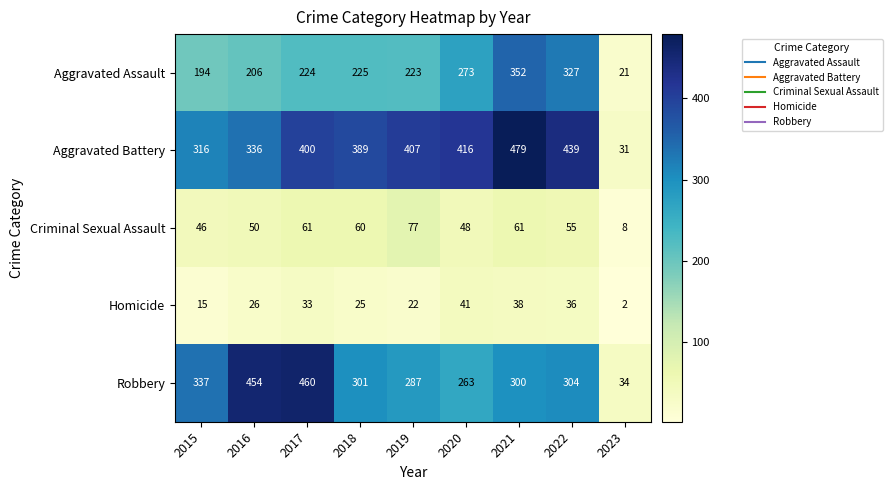

What is the average value of the Aggravated Battery series?

357